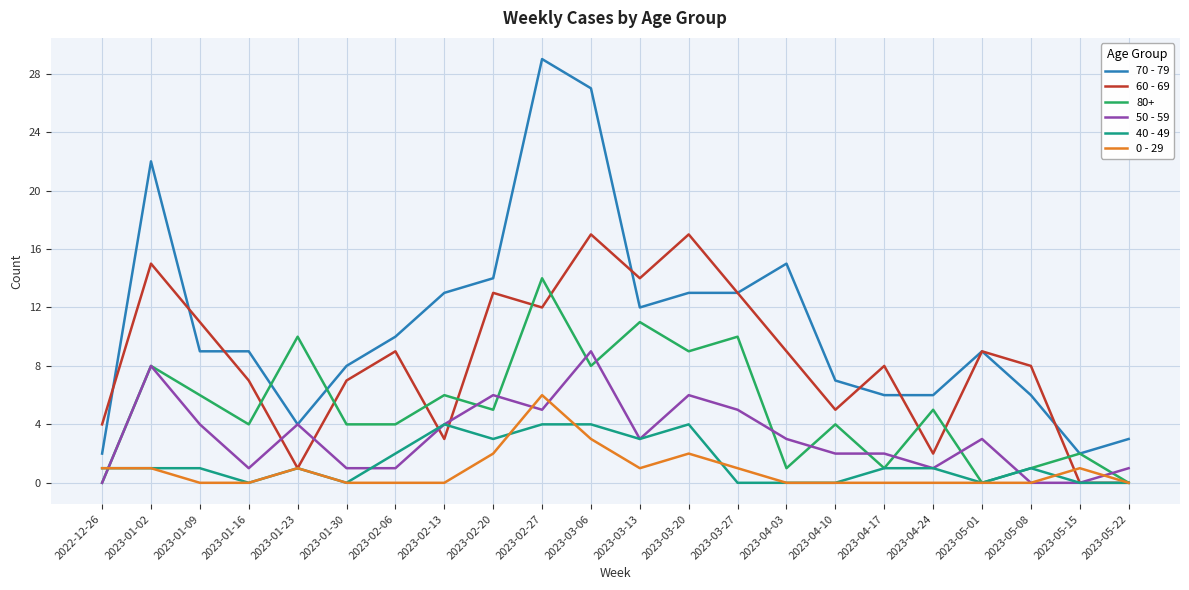

How many distinct data groups are displayed?

6